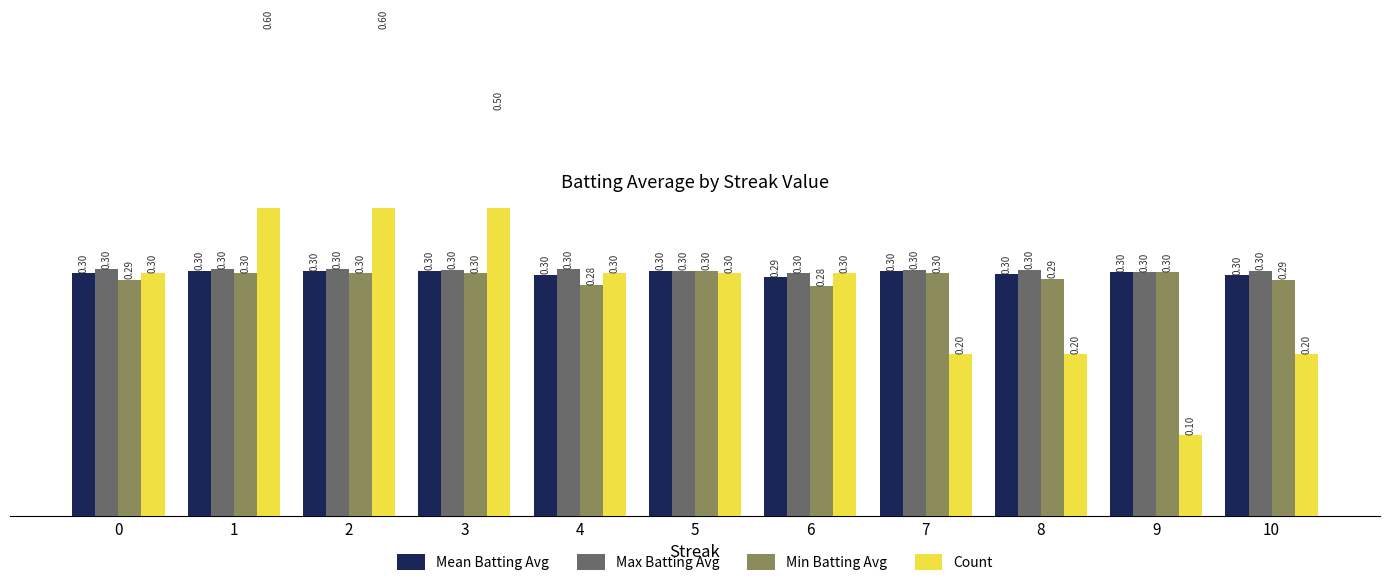

Rank the series at 7 from lowest to highest value.

Count, Min Batting Avg, Mean Batting Avg, Max Batting Avg